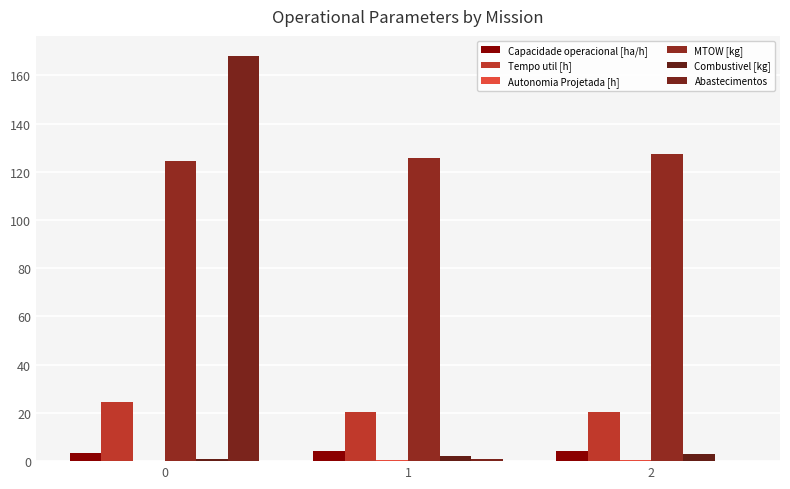

What is the total value across all series at 1?

153.8